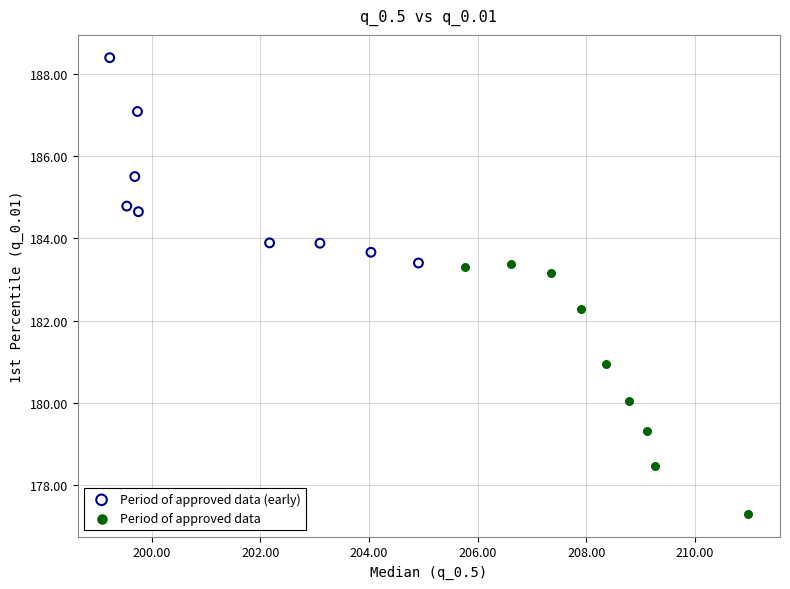

Which series contains the highest Y value?

Period of approved data (early)